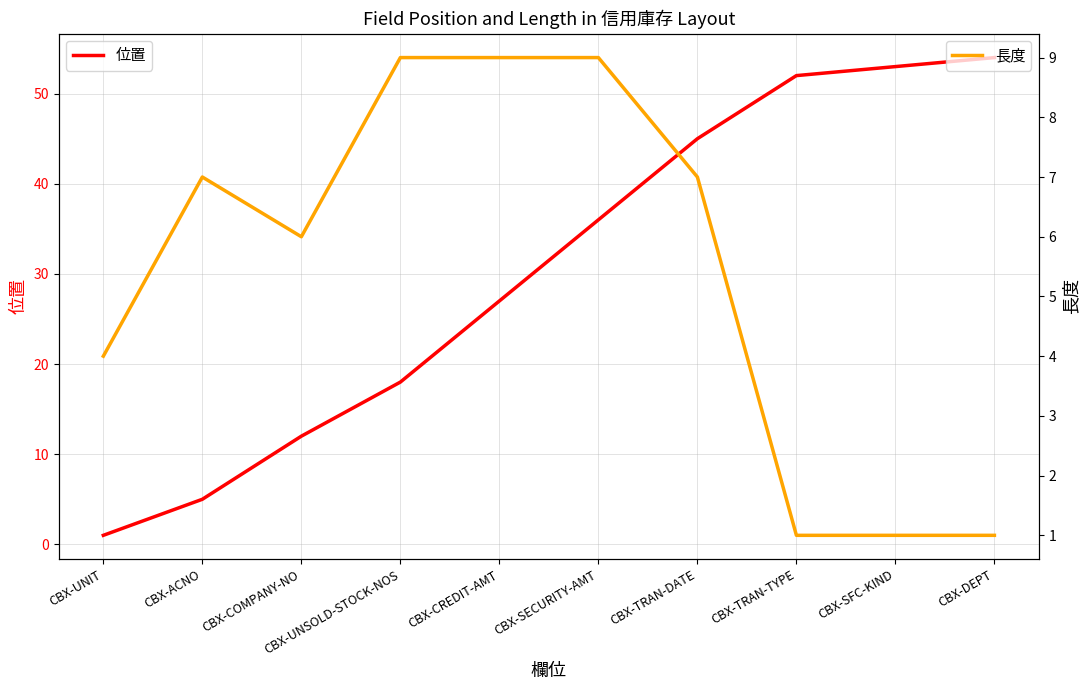

What is the difference between the maximum and minimum values in the 位置 series?

53